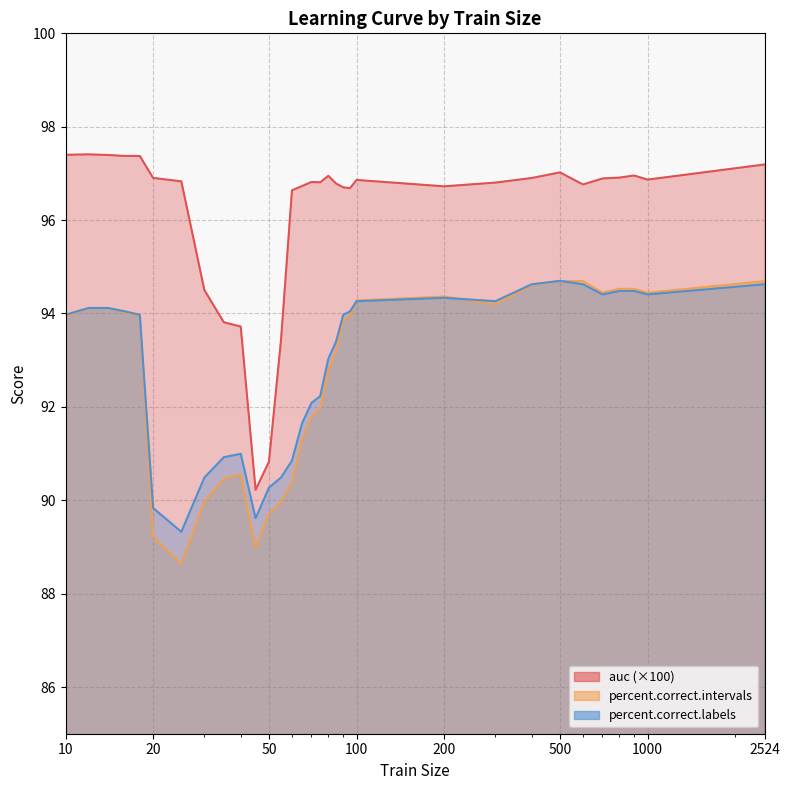

True or false: percent.correct.labels has more than 0 points higher than both neighbors.

True